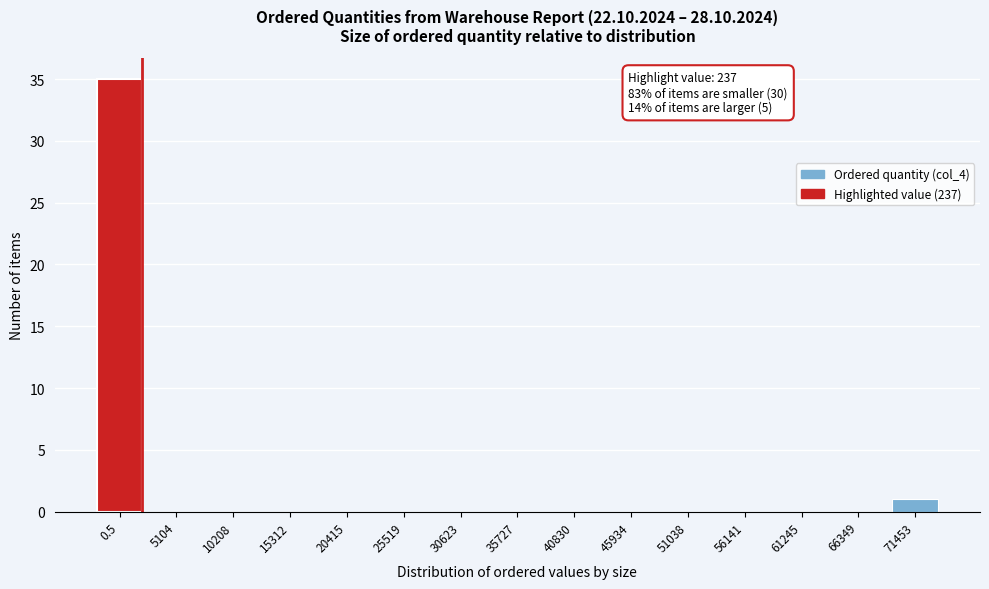

Reading left to right, transcribe all the data shown in this chart.

0.5=35	5104=0	10208=0	15312=0	20415=0	25519=0	30623=0	35727=0	40830=0	45934=0	51038=0	56141=0	61245=0	66349=0	71453=1